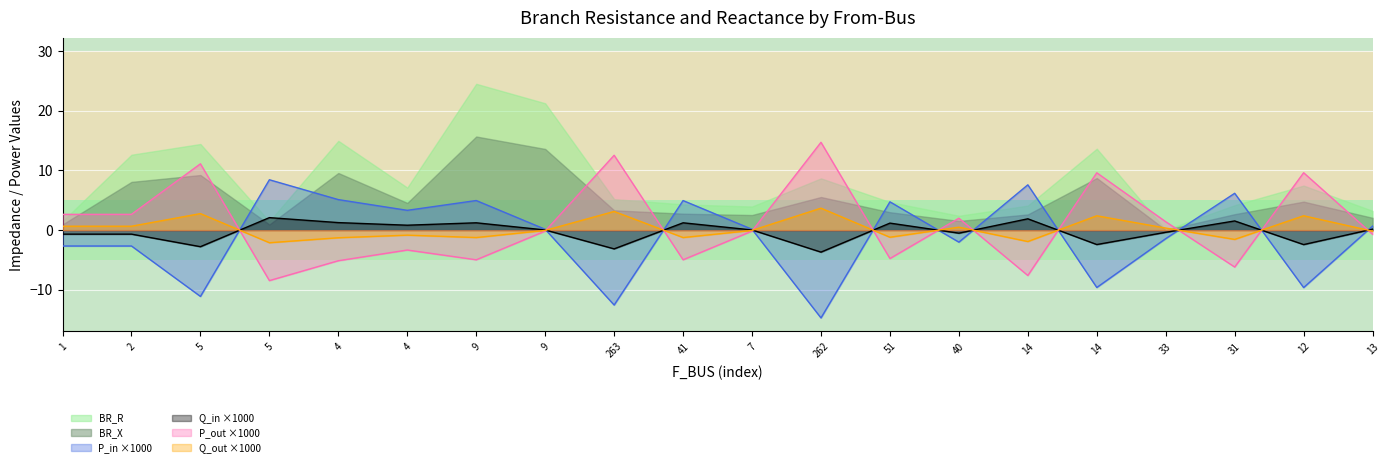

Rank the series at 41 from highest to lowest value.

P_in ×1000, BR_R, BR_X, Q_in ×1000, Q_out ×1000, P_out ×1000